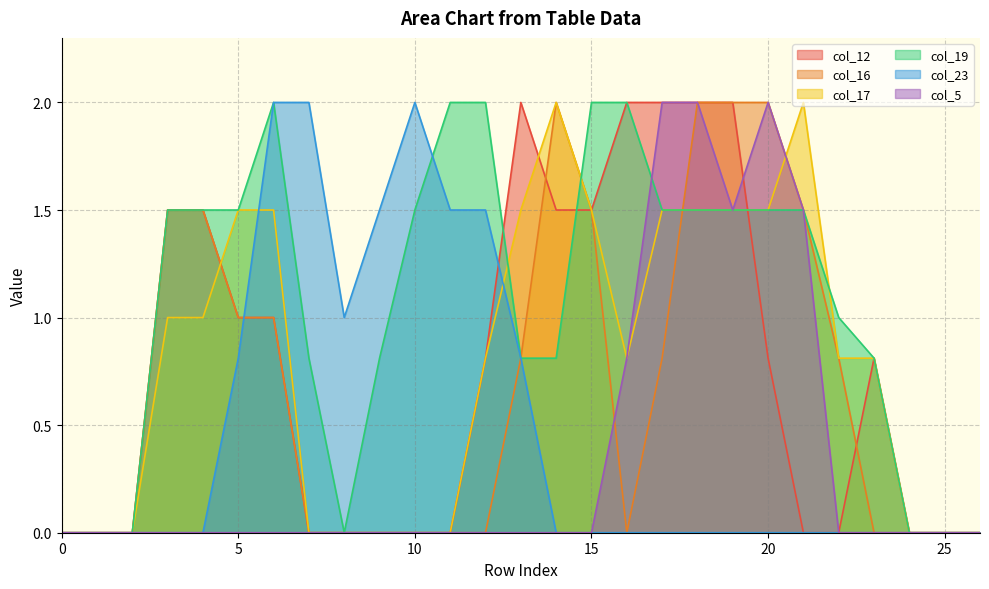

What is the difference between the col_12 values at 21 and 23?

0.8